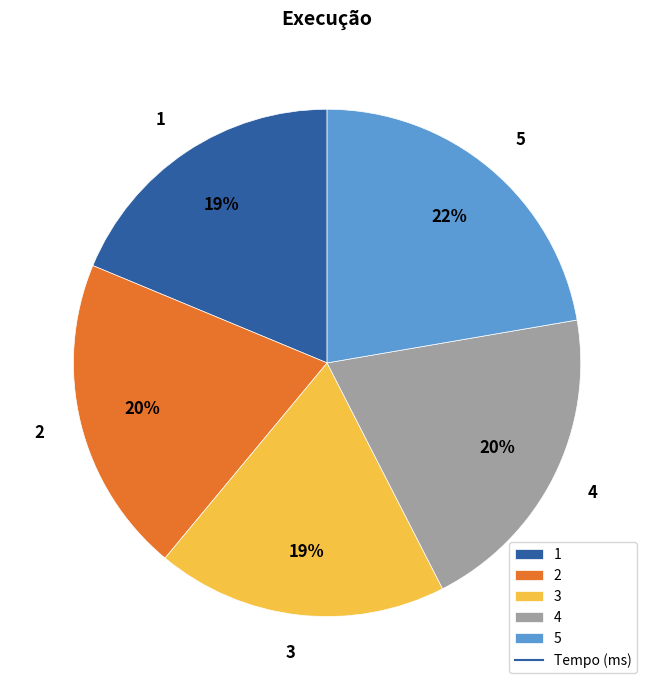

Which category has the biggest portion of the pie?

5